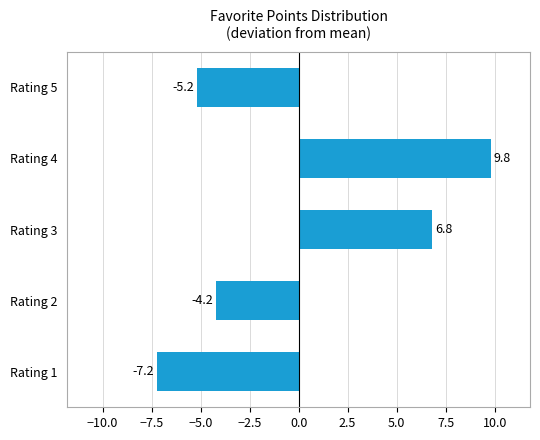

The value at Rating 4 is 9.8. True or false?

True